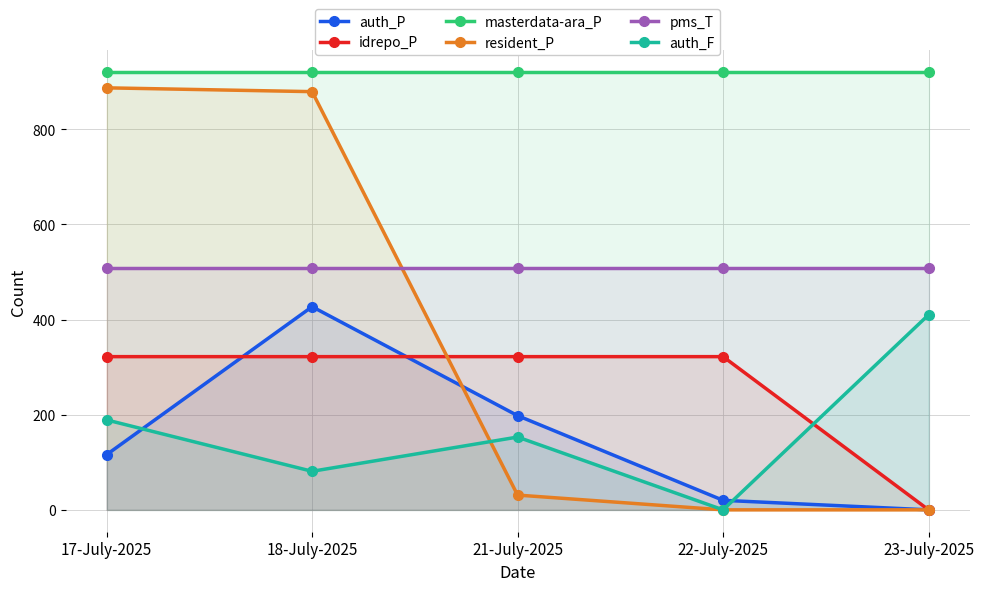

What is the value of the auth_P point at the 4th from the left?

20